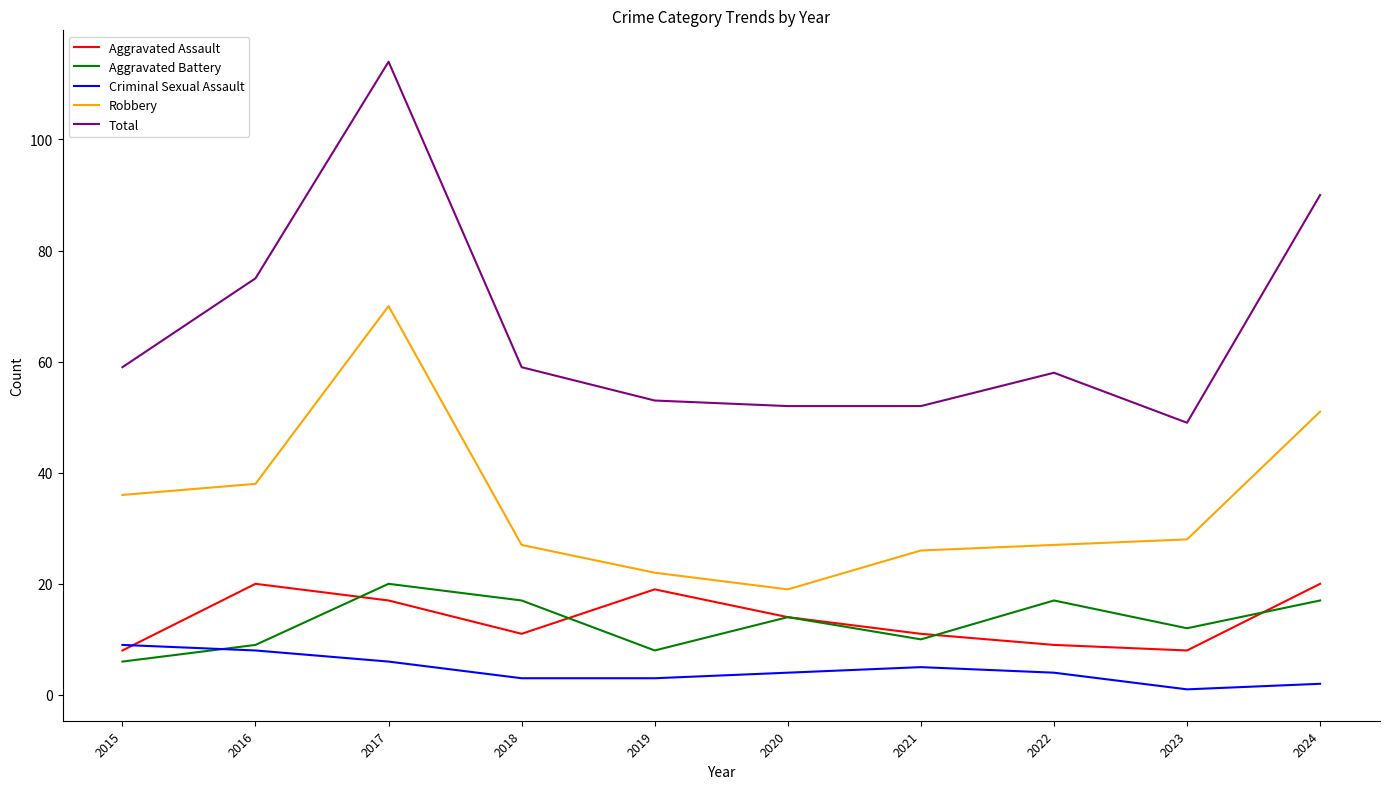

What is the sum of the Total values at 2015 and 2022?

117